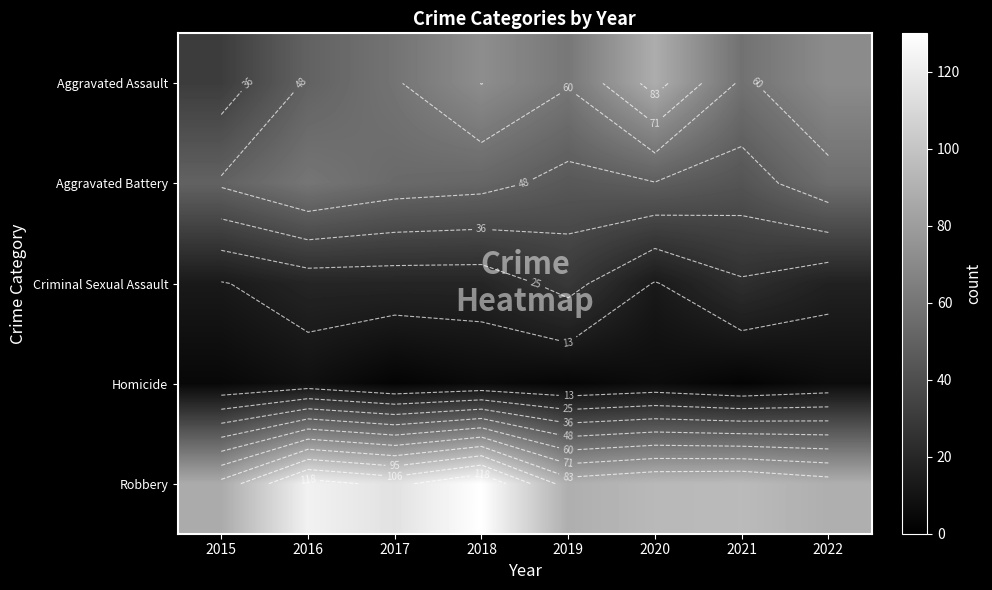

At how many categories does at least one series exceed 128?

1